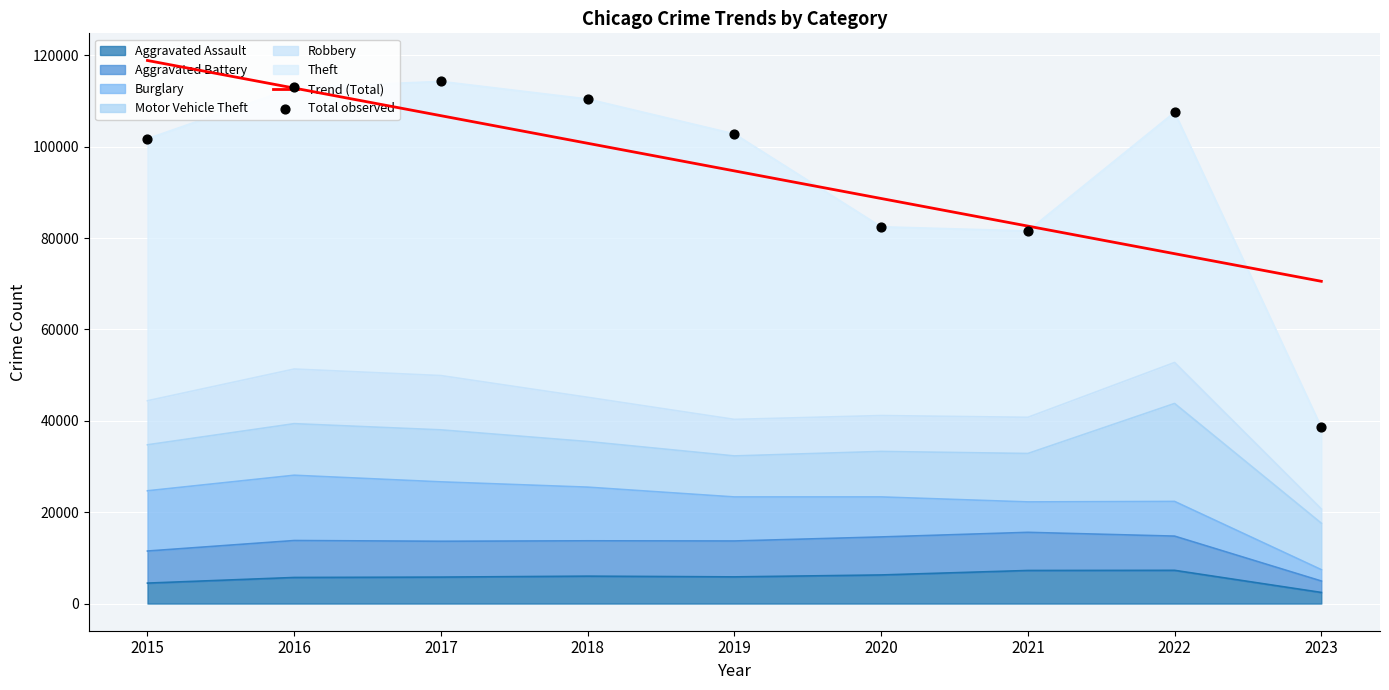

Is the value of Total observed at 2016 greater than the value of Trend (Total) at 2021?

Yes